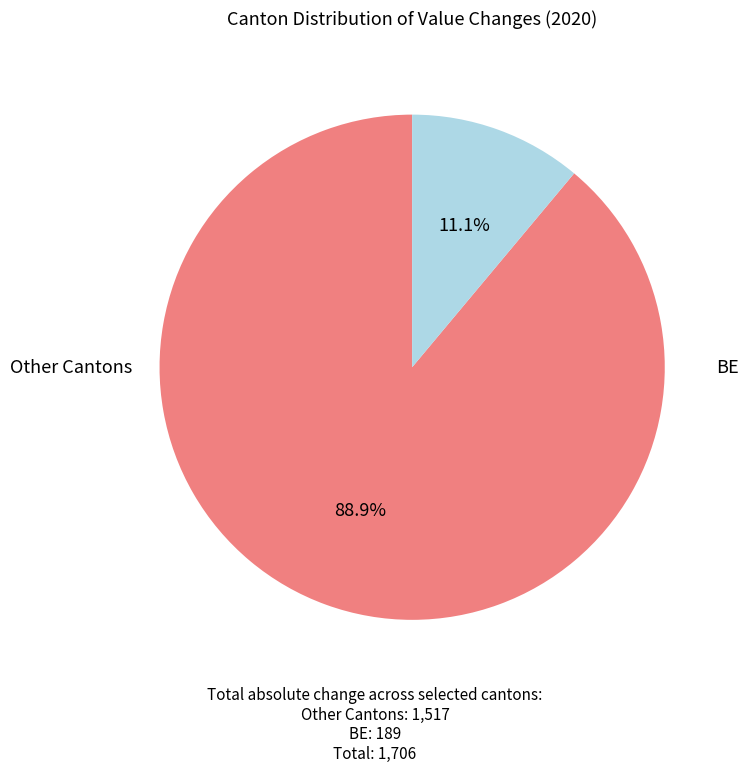

Is there a majority slice in this chart?

Yes